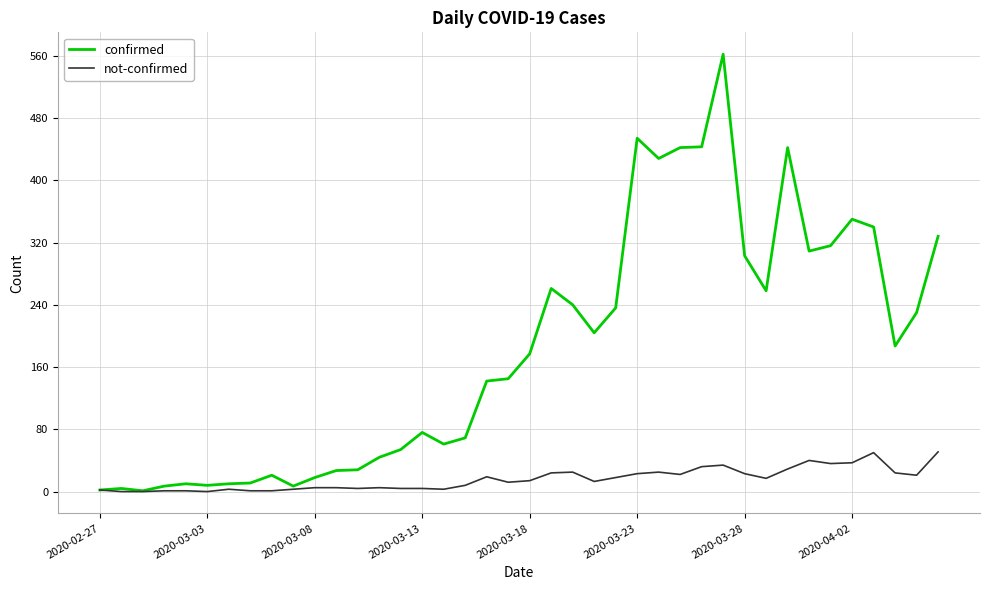

Which series has the largest total across all categories?

confirmed